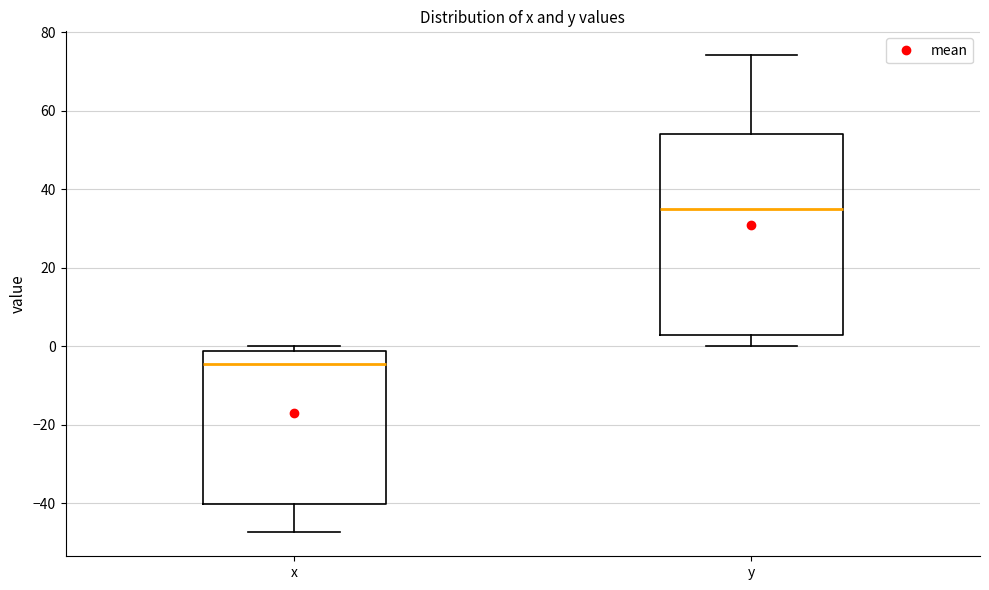

Reading left to right, read every box against the y-axis: the position of its median line, the range the box covers, and the ends of its whiskers. The values are not printed on the chart, so give them approximately, as read against the axis.

x: median -4, box -40 to -2, whiskers -48 to 0
y: median 36, box 2 to 54, whiskers 0 to 74